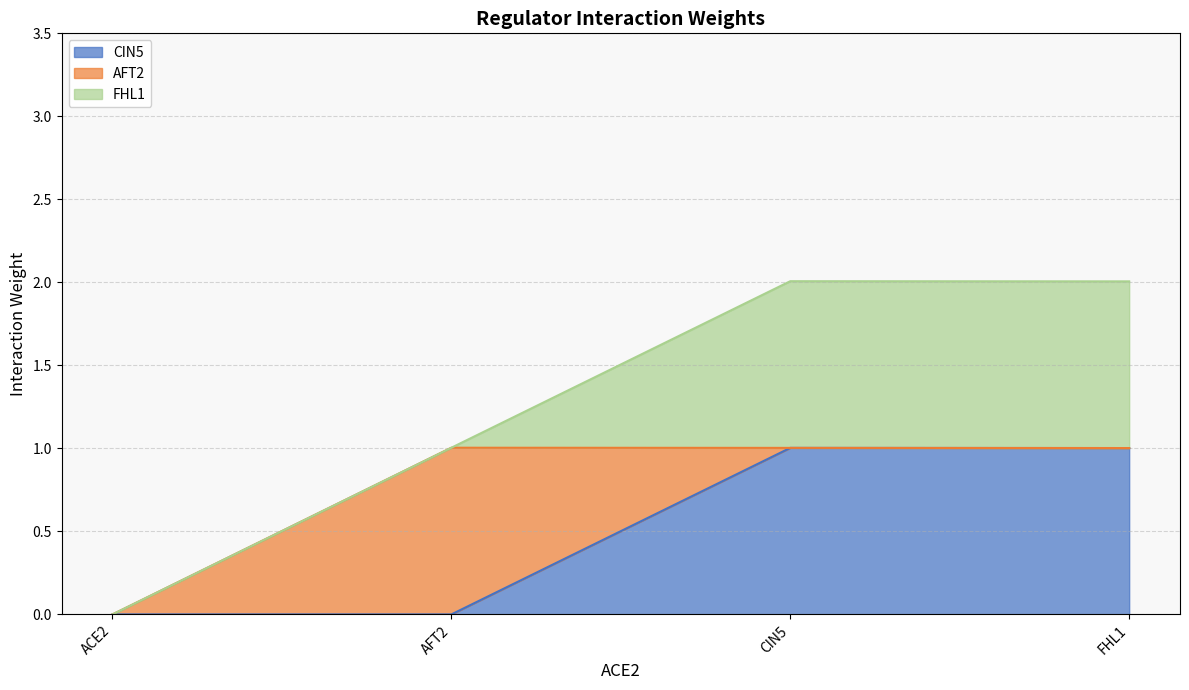

Between ACE2 and FHL1, which is larger?

FHL1